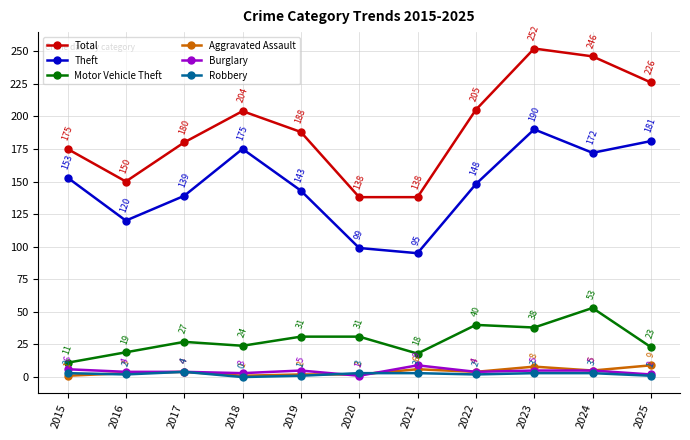

The value of Theft at 2017 is 190. True or false?

False